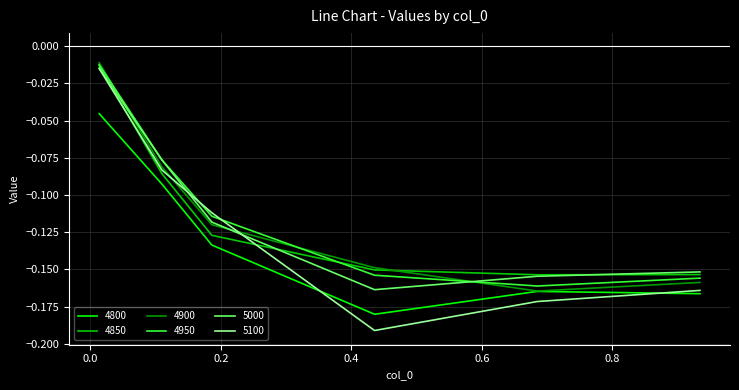

Which series has the largest range (max minus min)?

5100